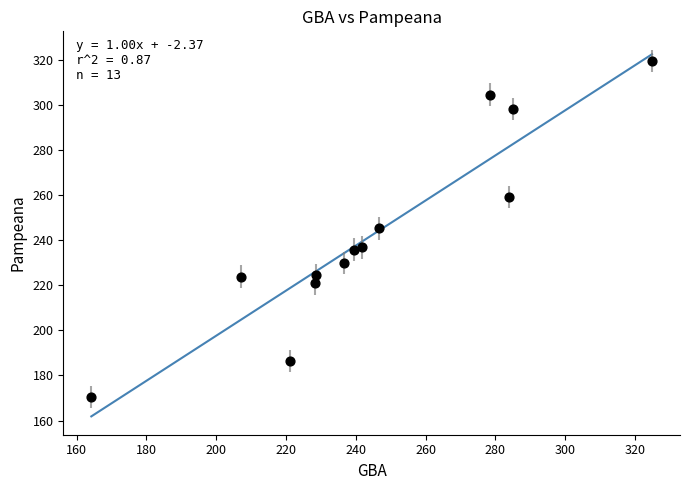

What is the range of Y values (max minus min)?

149.2